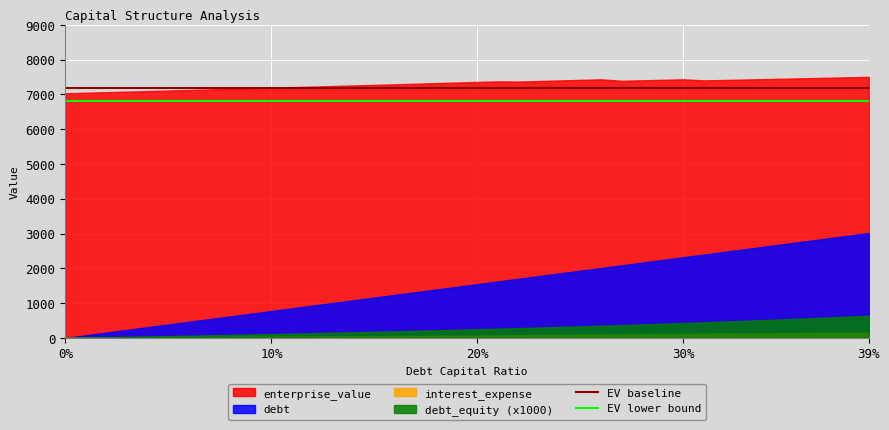

Which series has the largest range (max minus min)?

debt